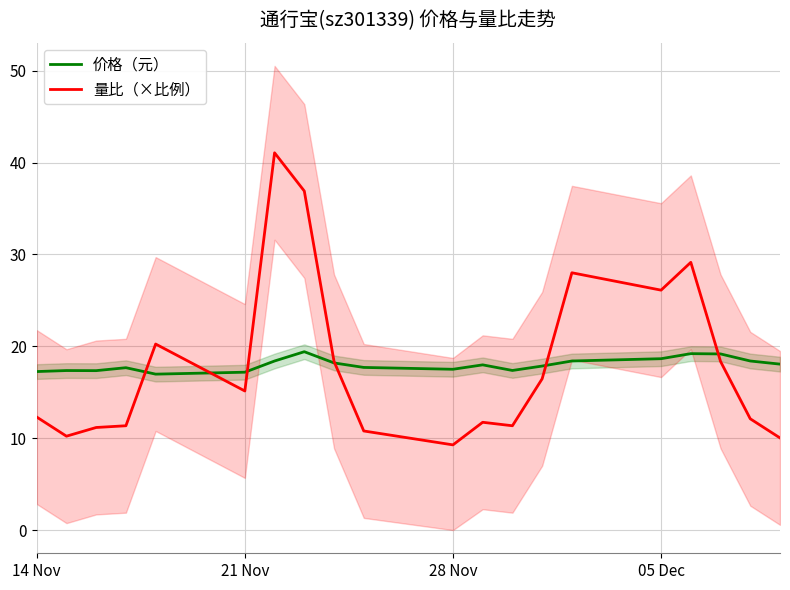

Is this an area chart (filled region under the line)?

No